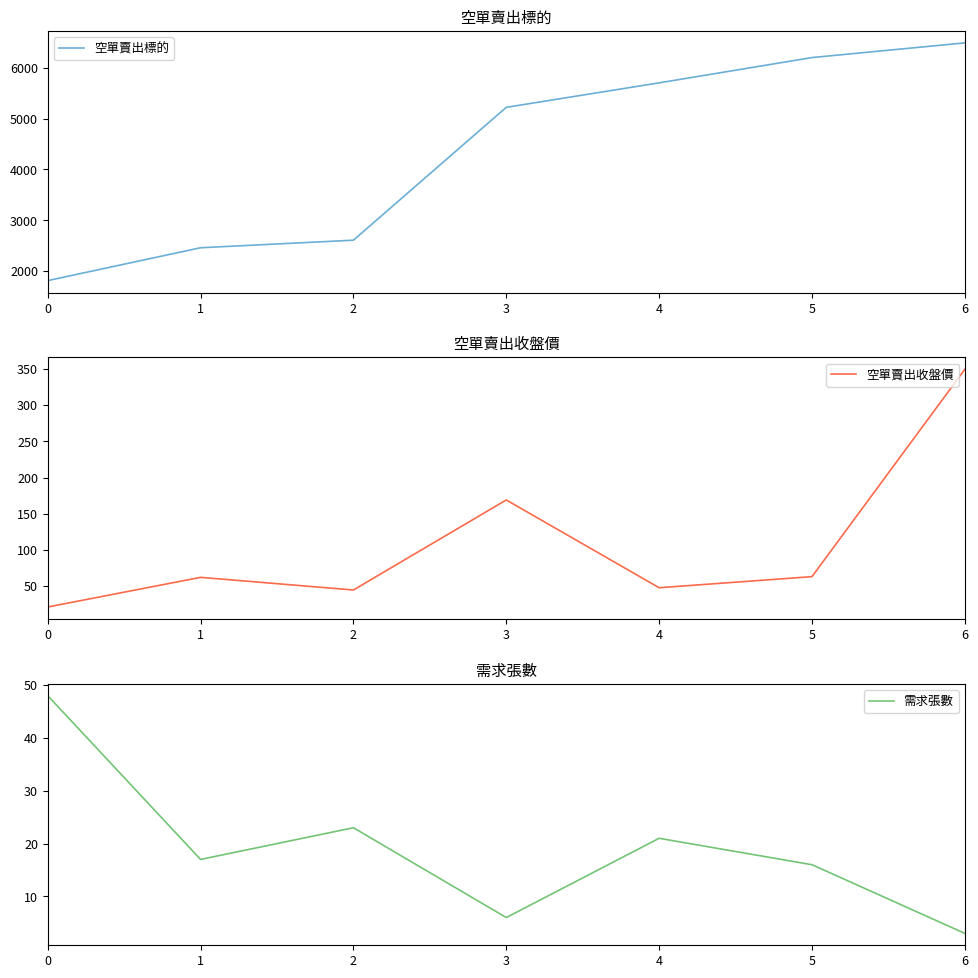

True or false: 空單賣出標的 and 需求張數 cross at least once.

False